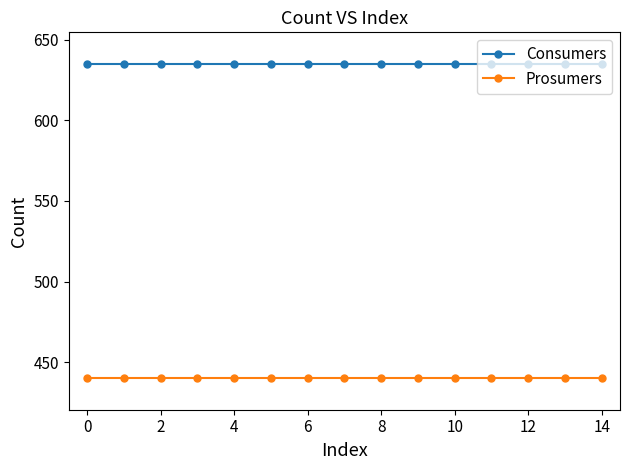

True or false: Consumers and Prosumers cross at least once.

False